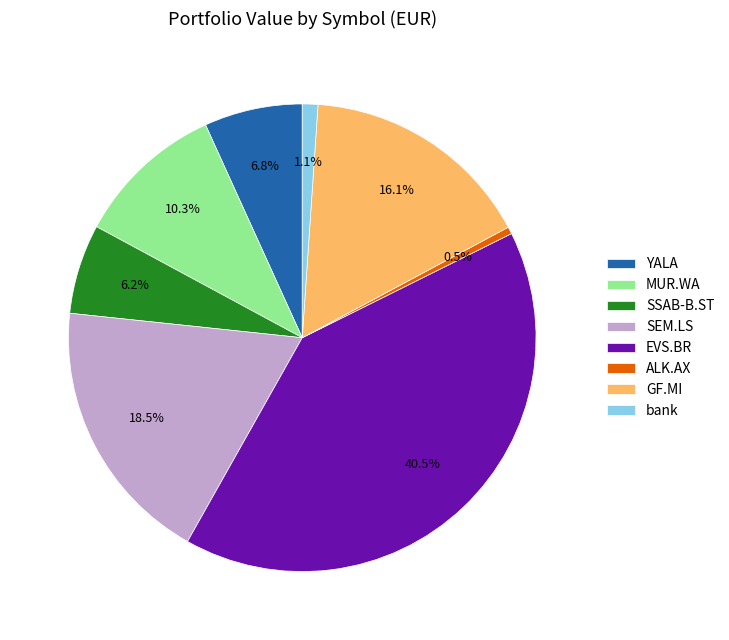

To the nearest percent, what portion does bank represent?

1%